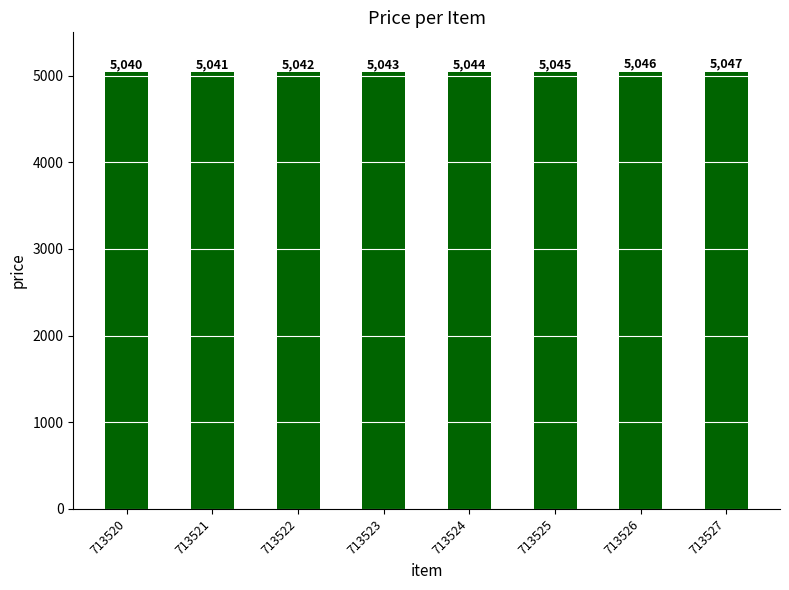

True or false: the data shows 3424 at 713521.

False